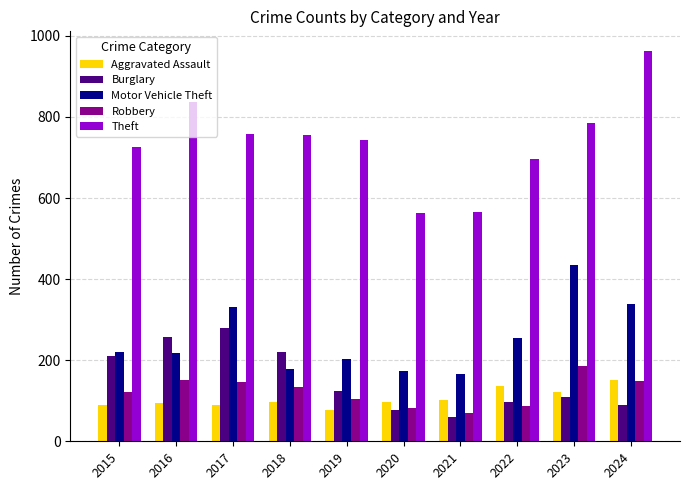

What is the value of the Aggravated Assault bar at the 10th from the left?

151